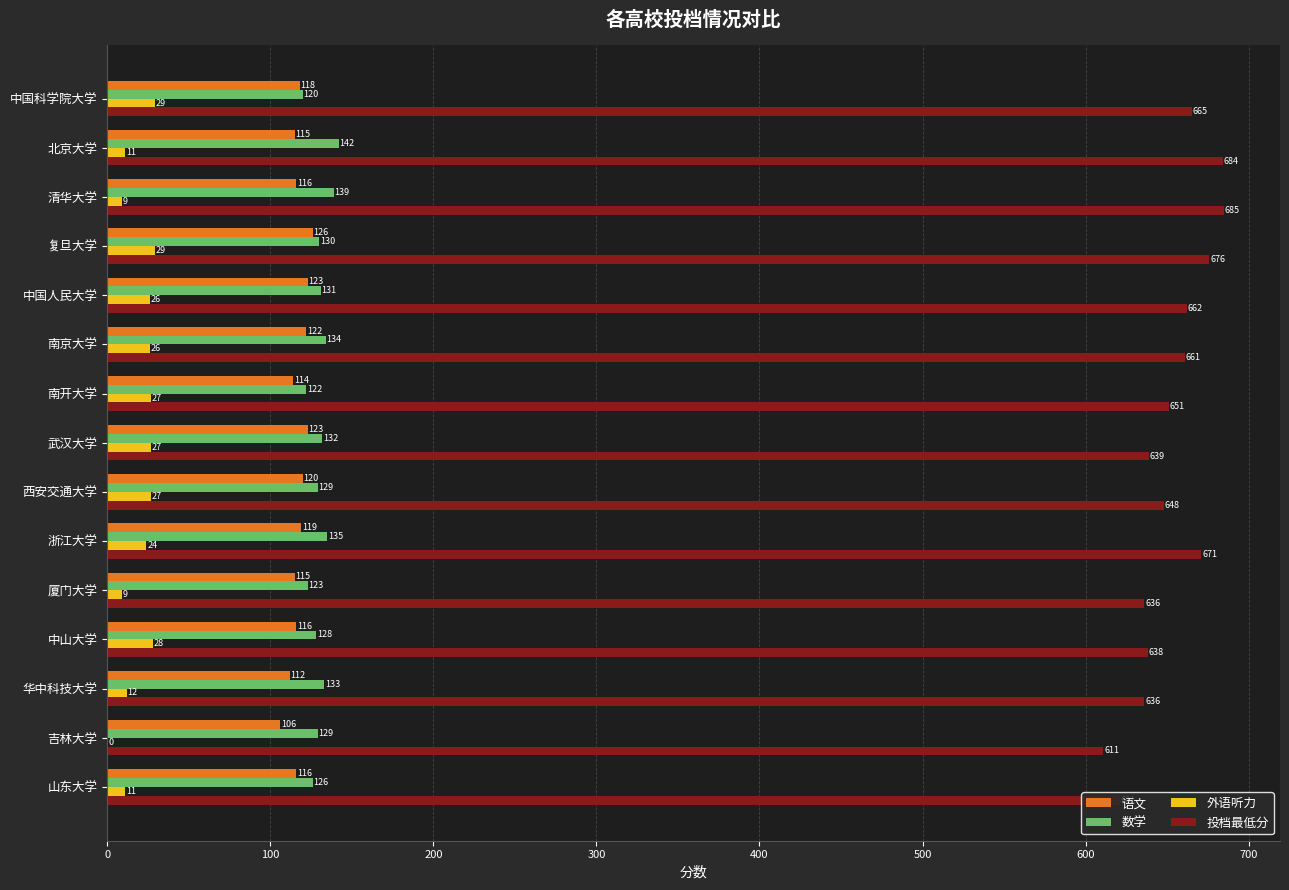

Which series changed the most between 南京大学 and 中山大学?

投档最低分